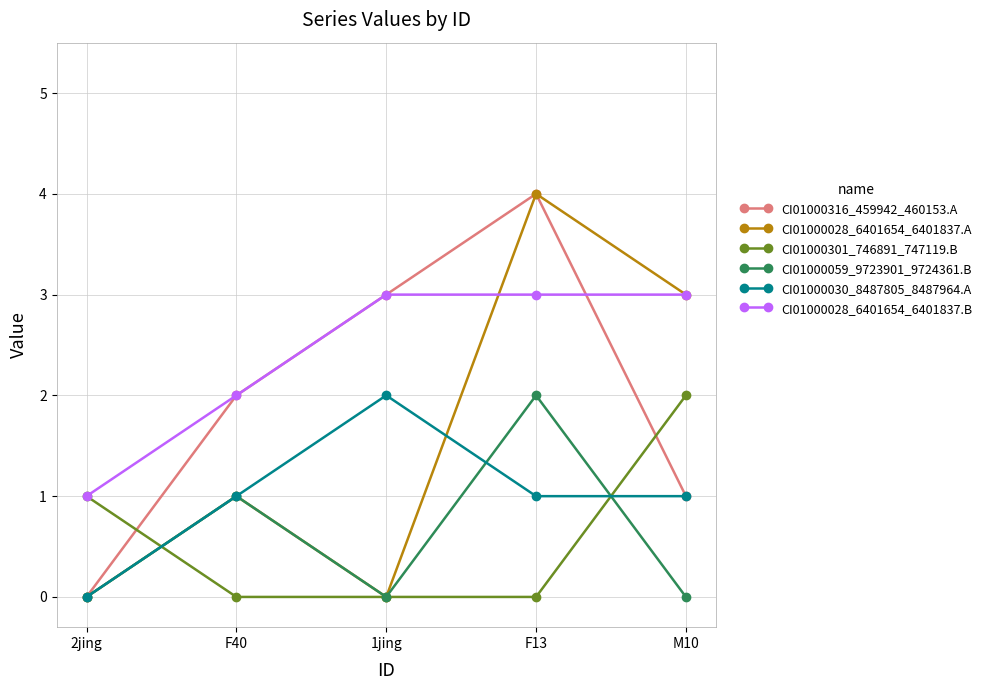

True or false: CI01000028_6401654_6401837.B has a value of 2 at 2jing.

False